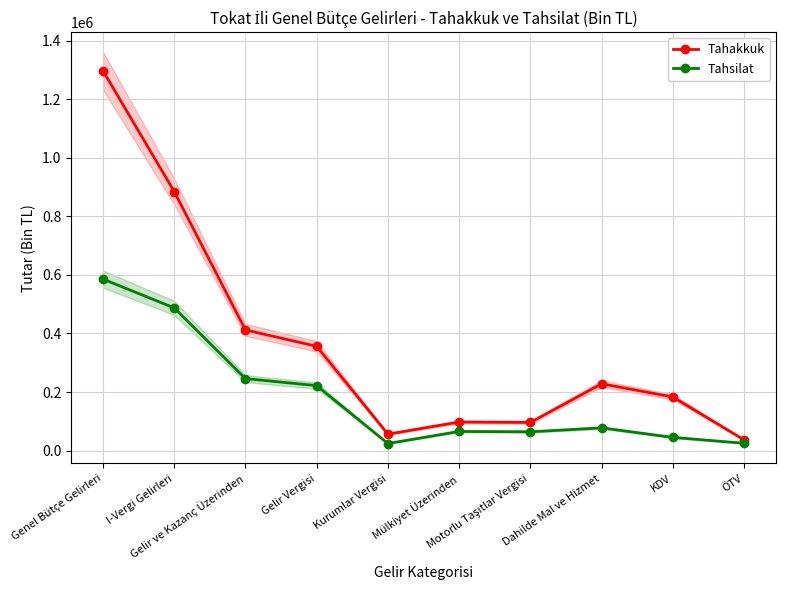

At which category is the sum across all series the highest?

Genel Bütçe Gelirleri